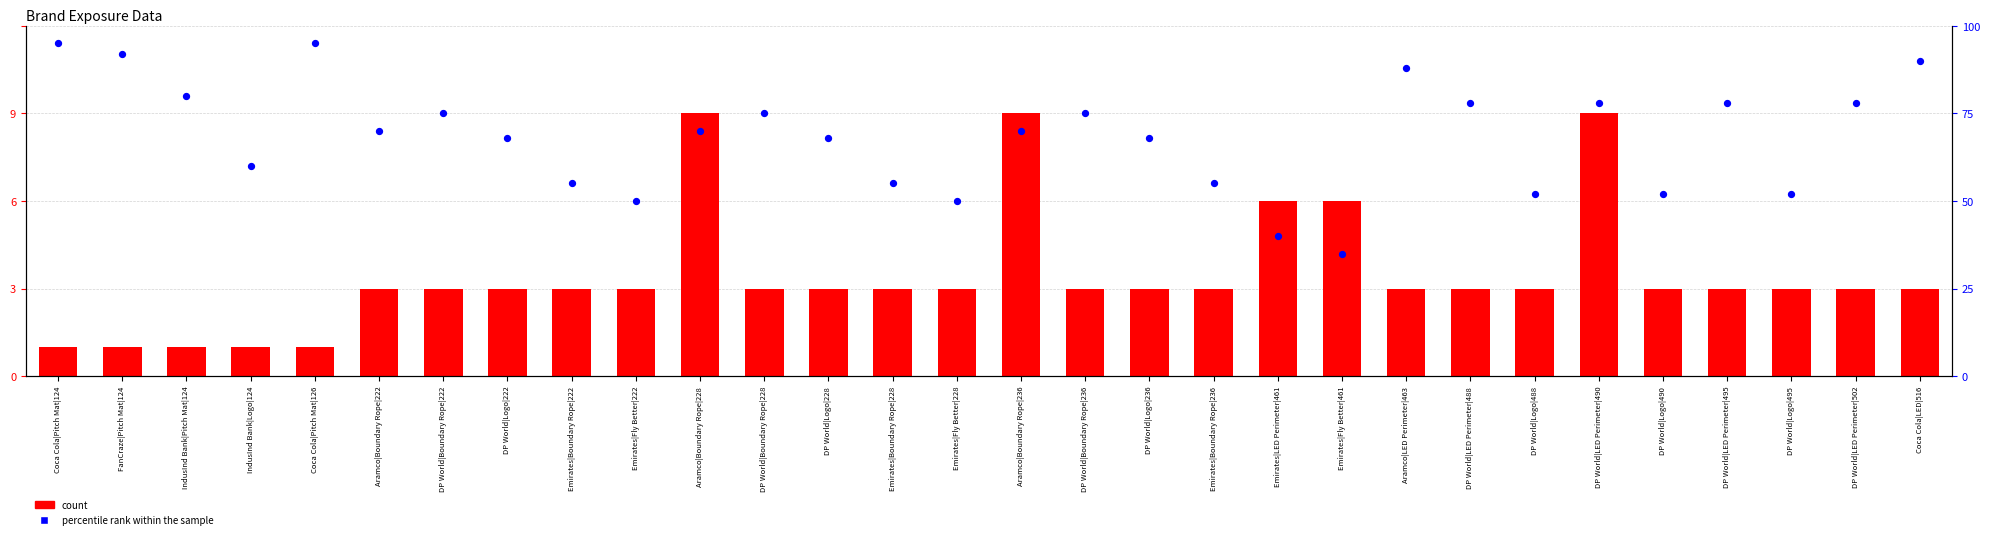

Which series has the widest spread of Y values?

percentile rank within the sample